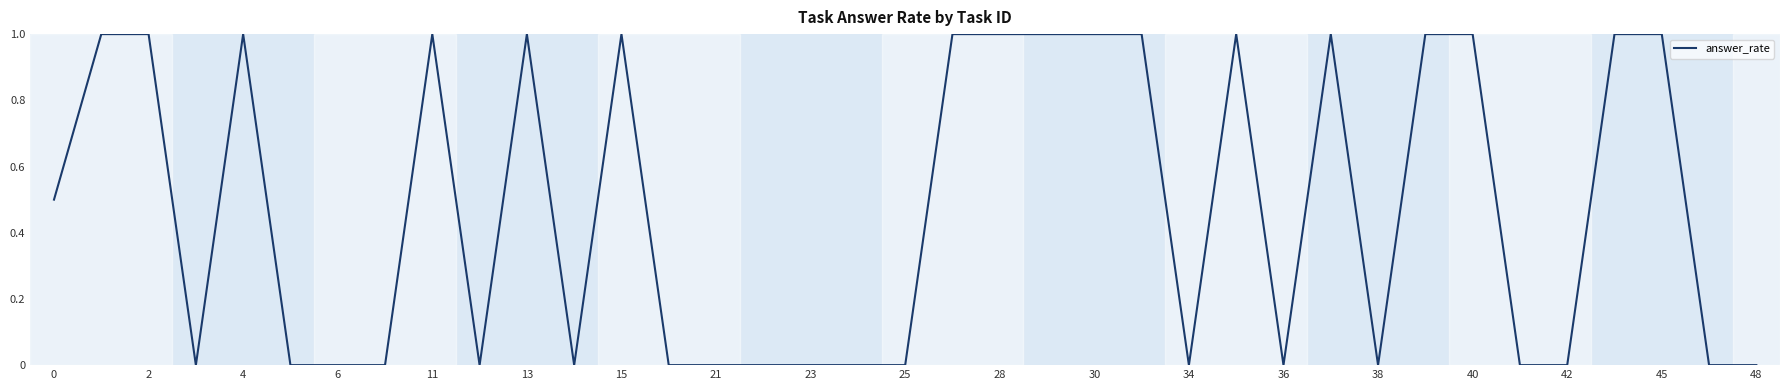

What is the difference between the maximum and minimum values?

1.0